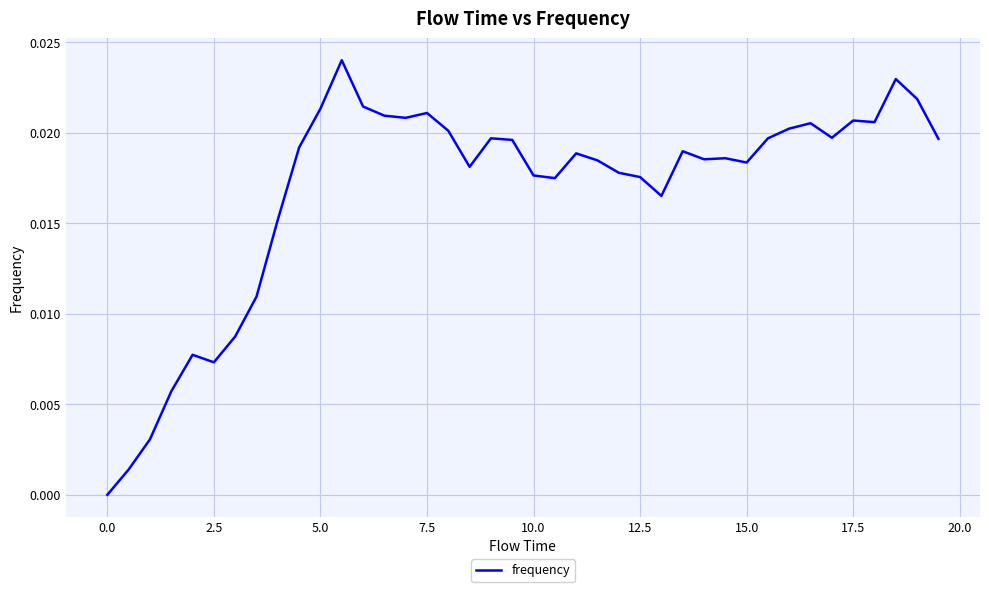

Is it true that the value at 0.0 is 0.0?

True